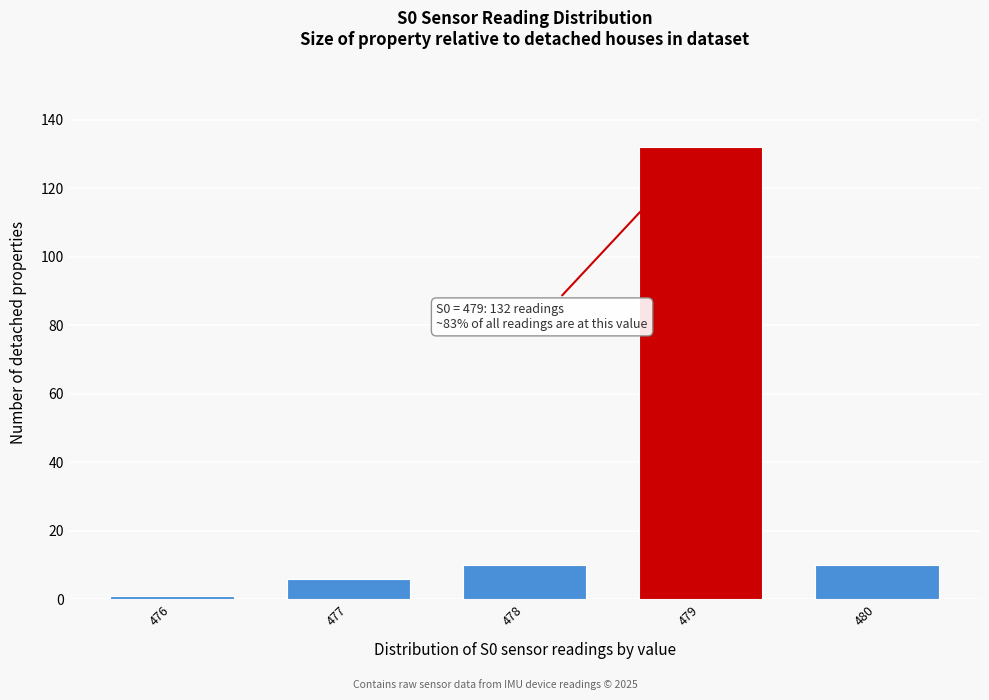

Reading left to right, list all the values displayed in this chart.

476=1	477=6	478=10	479=132	480=10